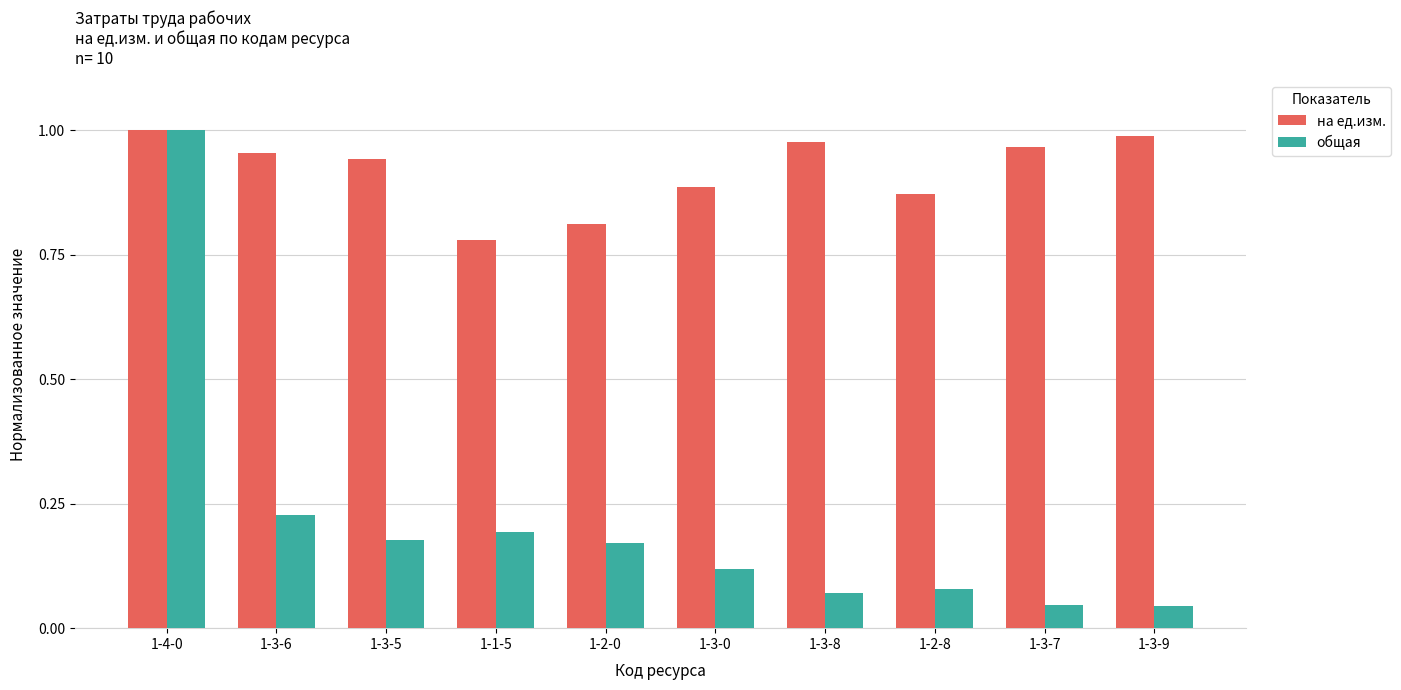

What is the sum of the на ед.изм. values at 1-1-5 and 1-3-8?

1.8